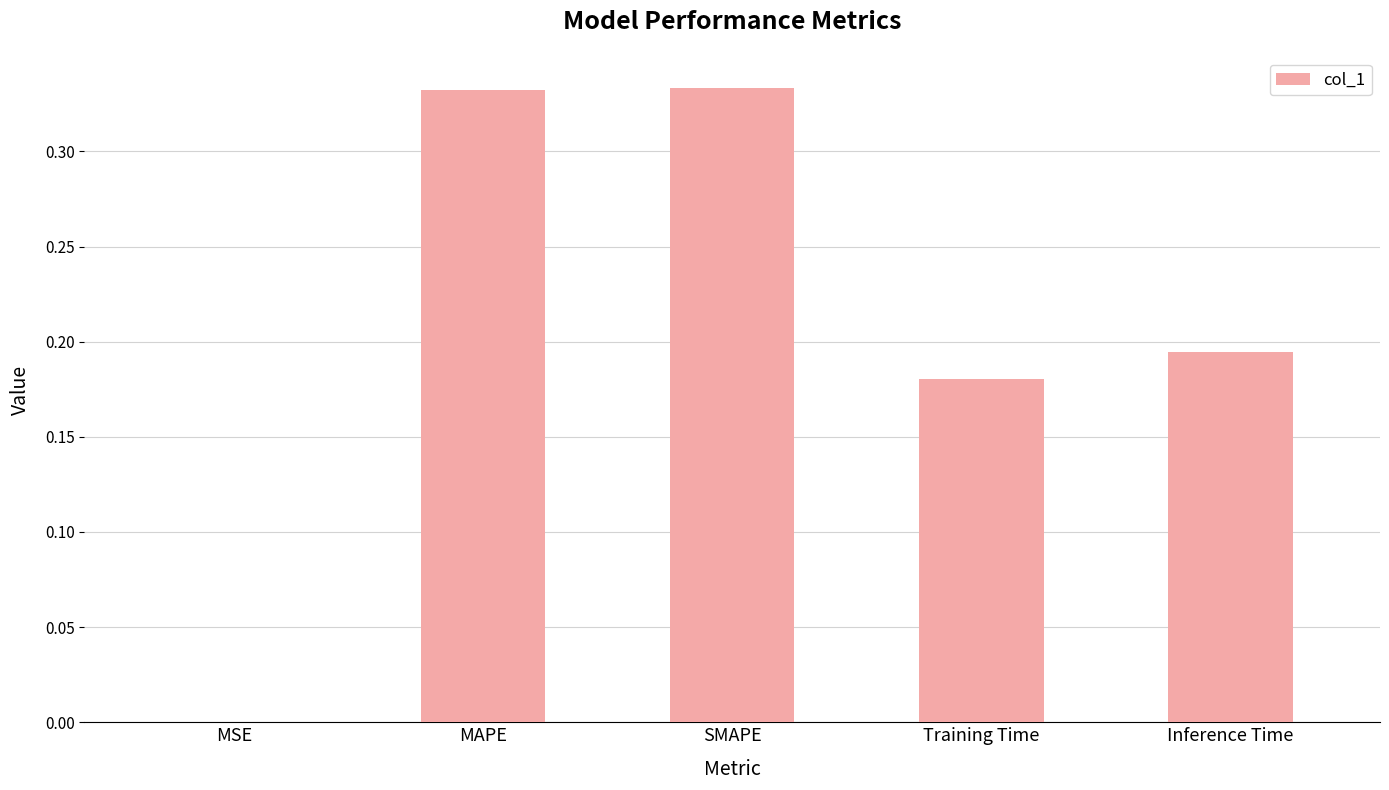

The value at Training Time is 0.3. True or false?

False